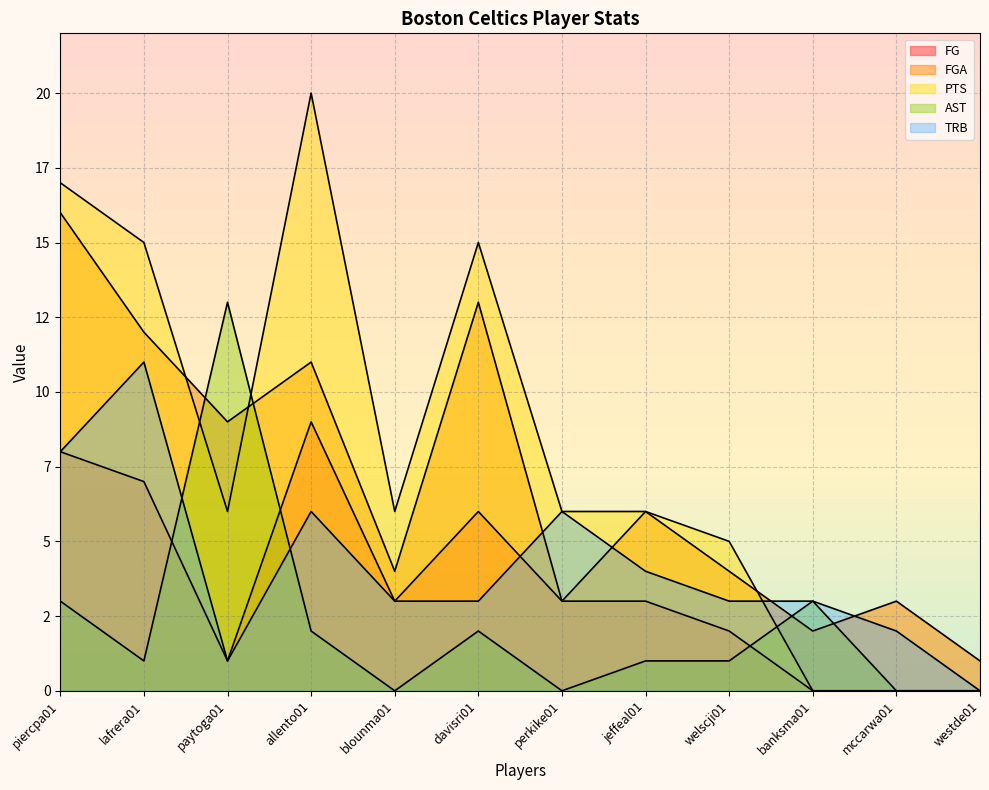

The value of AST at mccarwa01 is -4. True or false?

False